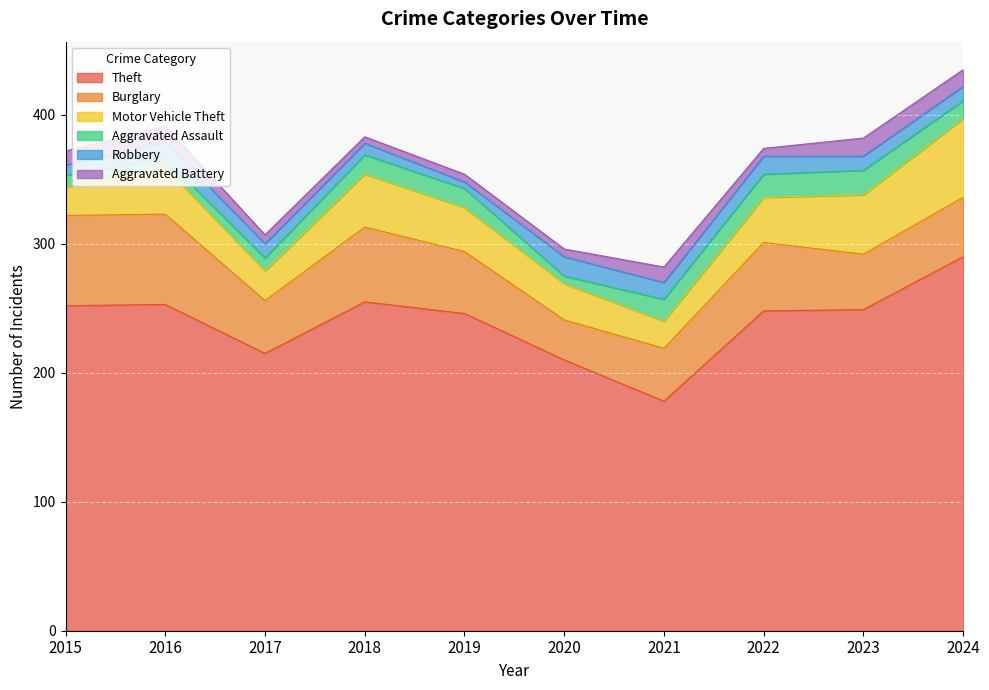

True or false: Theft and Motor Vehicle Theft intersect in this chart.

False